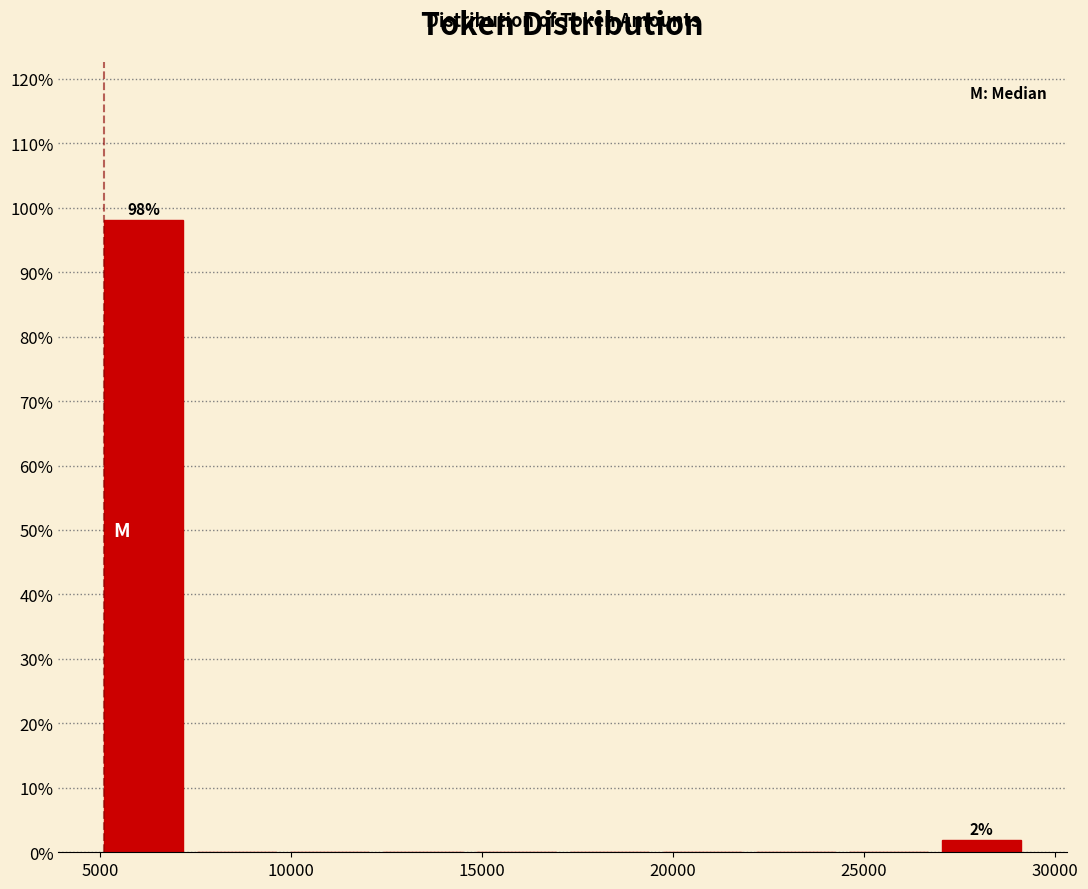

Over which range of the x-axis is the bar tallest?

5000 to 7500